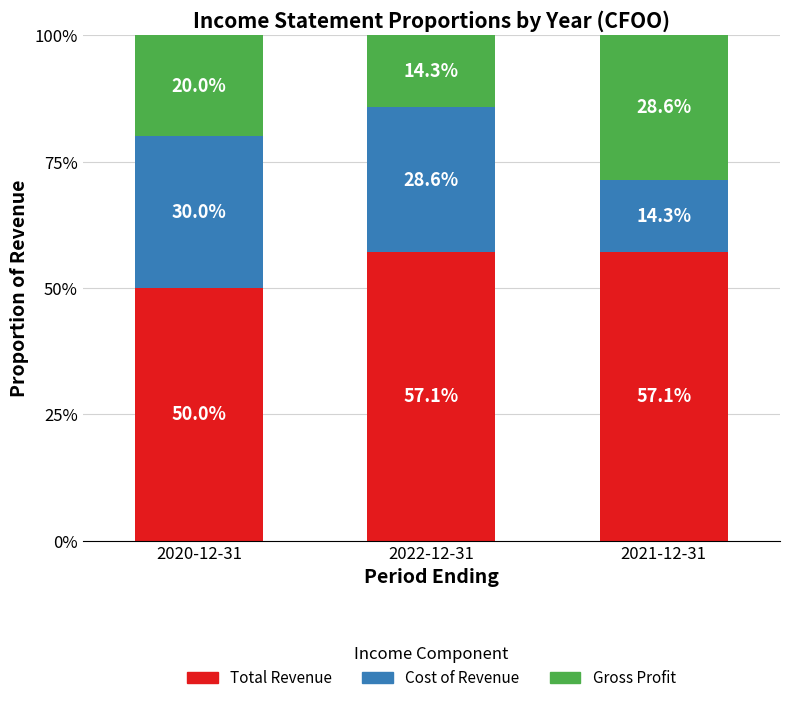

At which label does Total Revenue reach its minimum?

2020-12-31